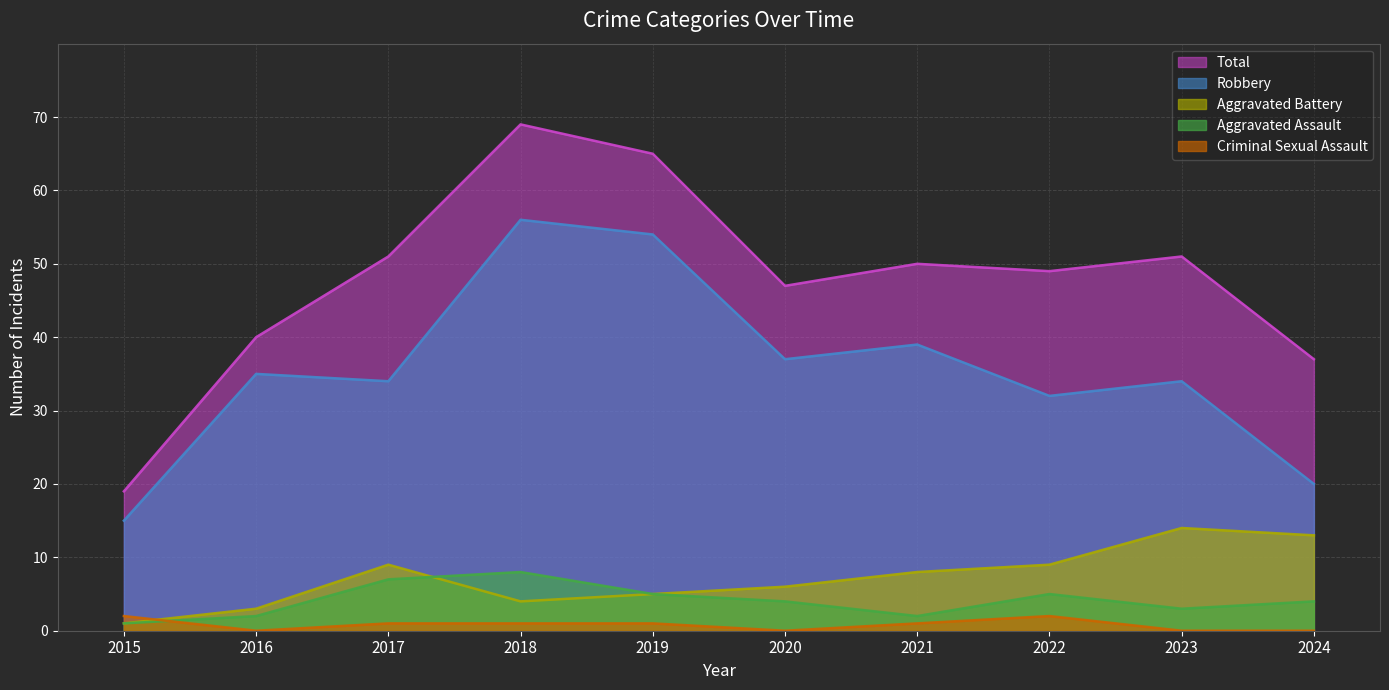

List the labels in order of Aggravated Assault value, smallest first.

2015, 2016, 2021, 2023, 2020, 2024, 2019, 2022, 2017, 2018